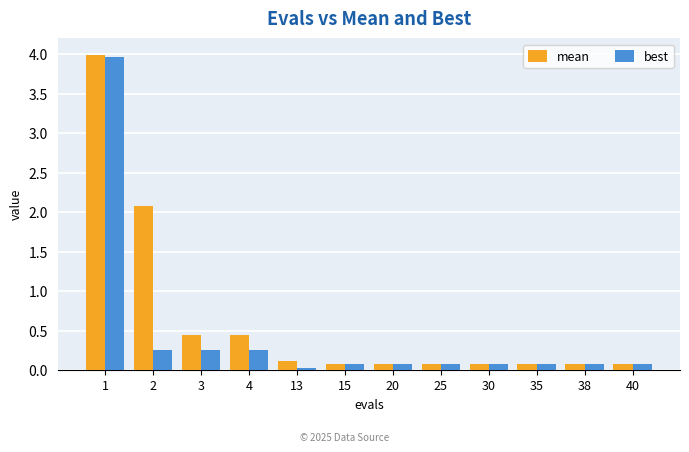

Is it true that best equals 4.0 at 1?

True